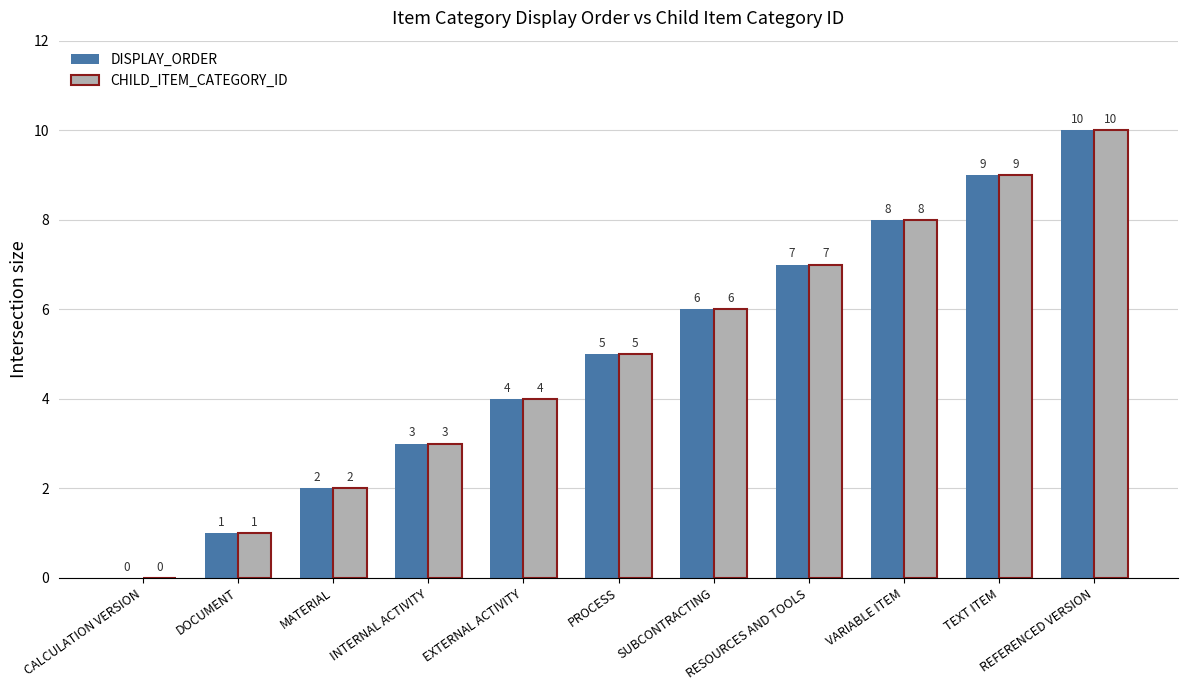

The CHILD_ITEM_CATEGORY_ID series shows 5 at INTERNAL ACTIVITY. True or false?

False